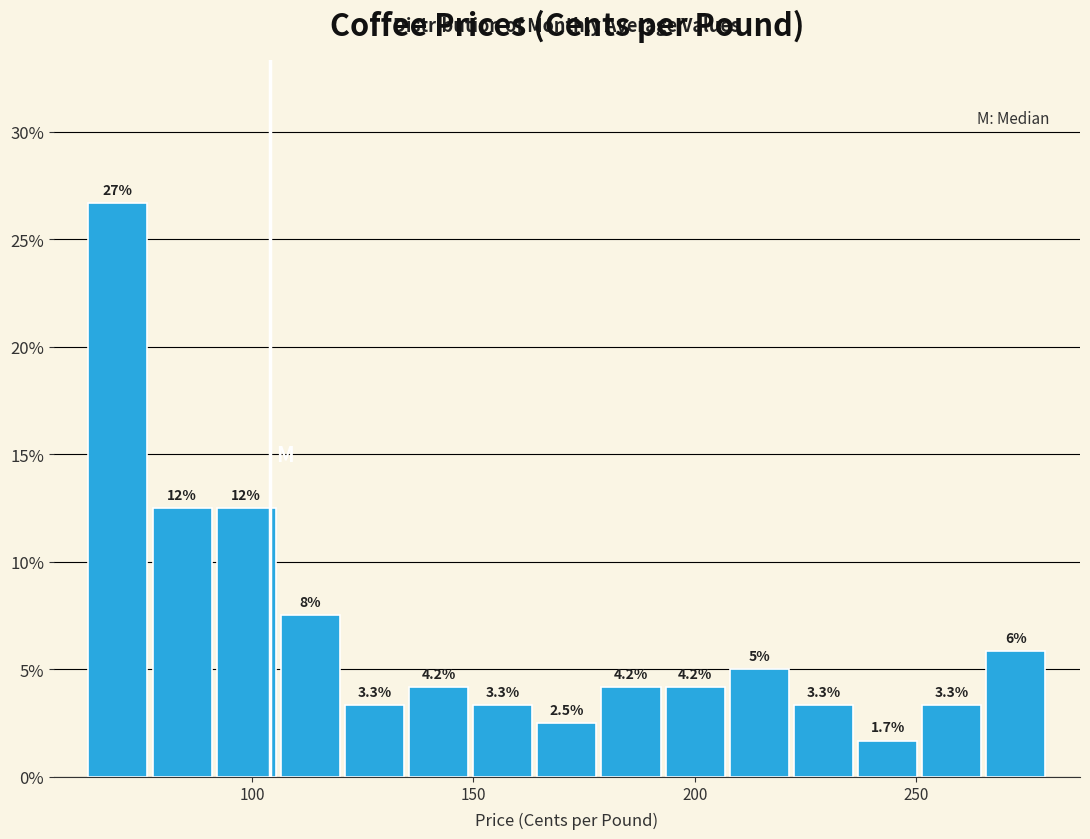

Read against the x-axis, roughly where is the centre of the tallest bar?

70